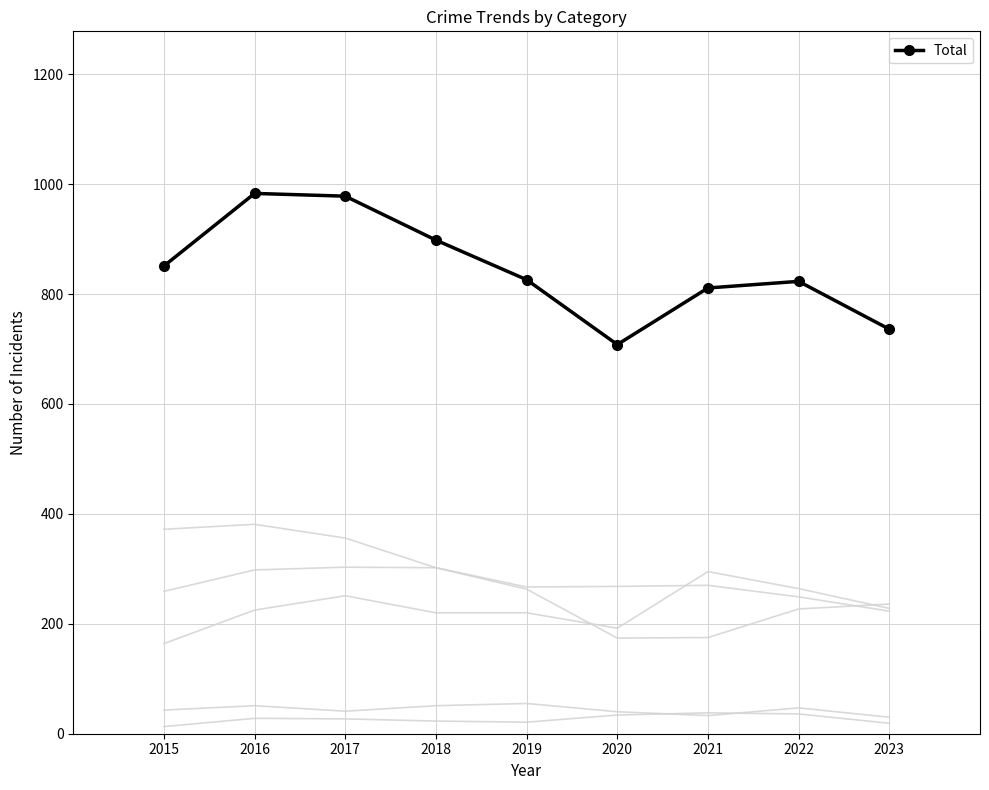

Is this an area chart (filled region under the line)?

No